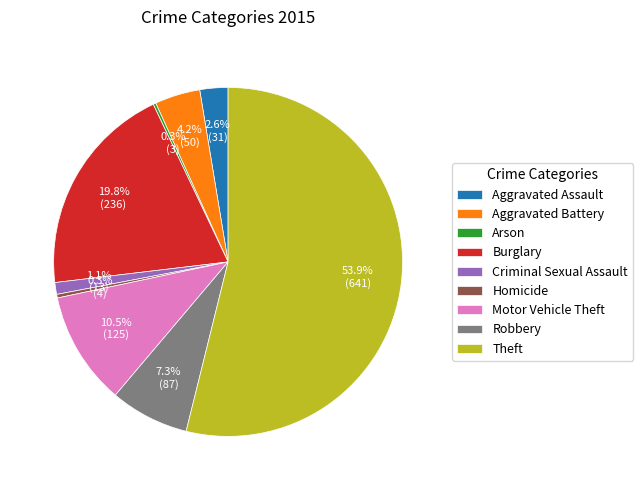

What percentage is the Criminal Sexual Assault slice, to the nearest percent?

1%